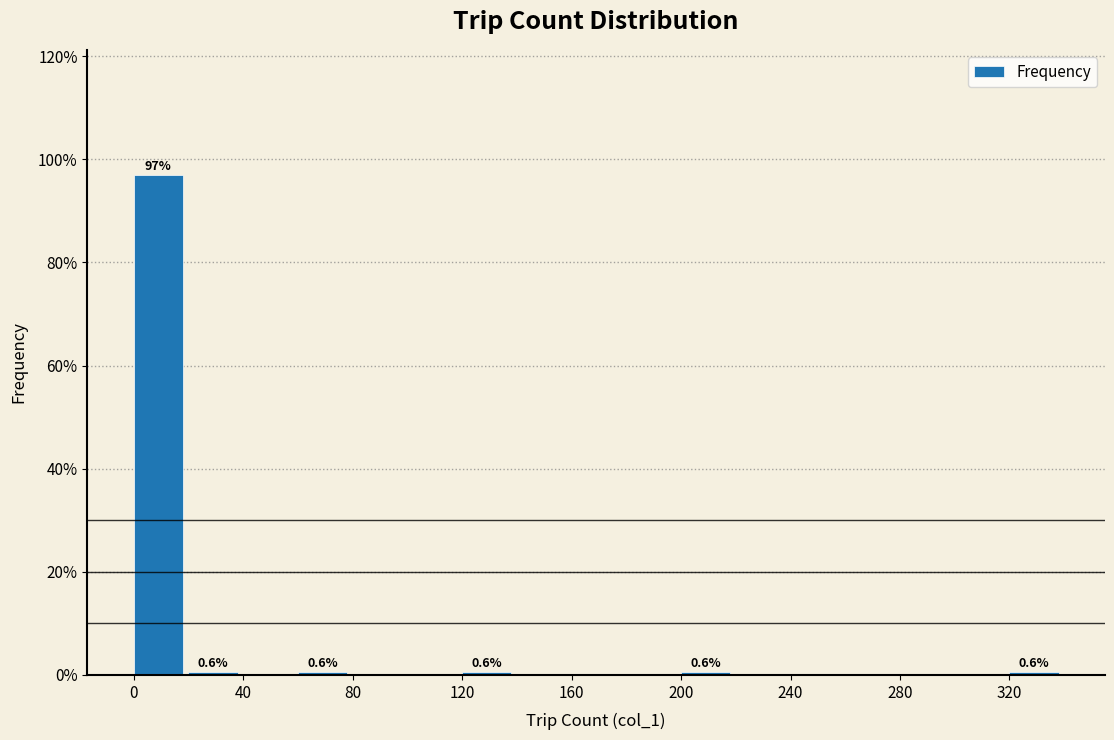

Over which range of the x-axis is the bar tallest?

0 to 20